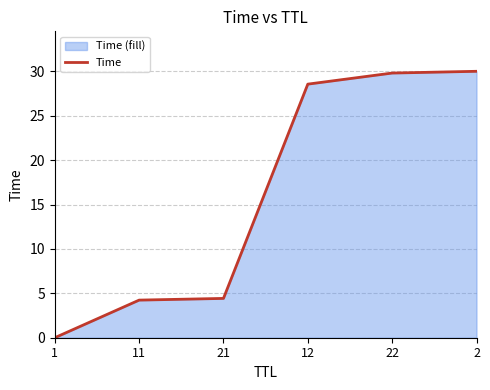

List the labels in order of value, smallest first.

1, 11, 21, 12, 22, 2